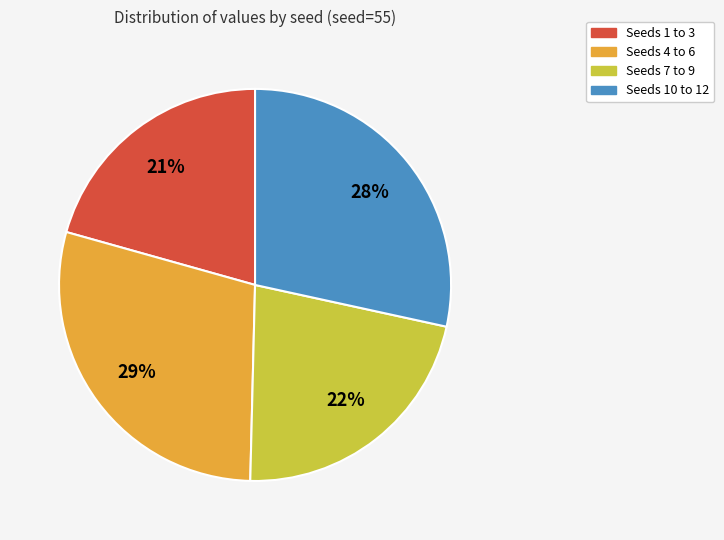

Is there any slice that represents more than half of the pie?

No